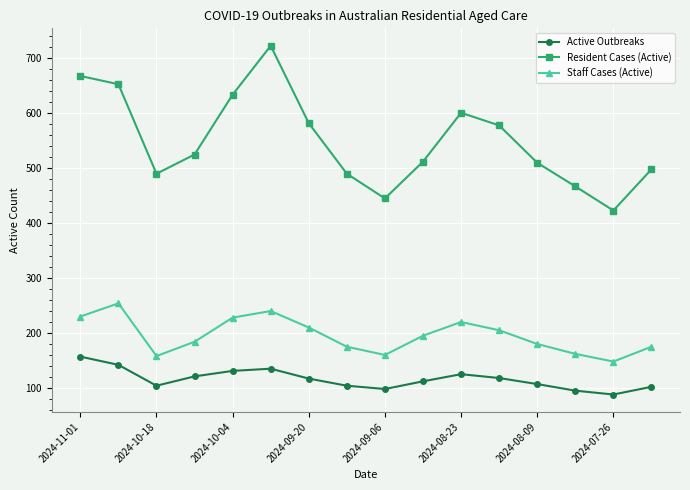

At how many categories does at least one series exceed 487?

13